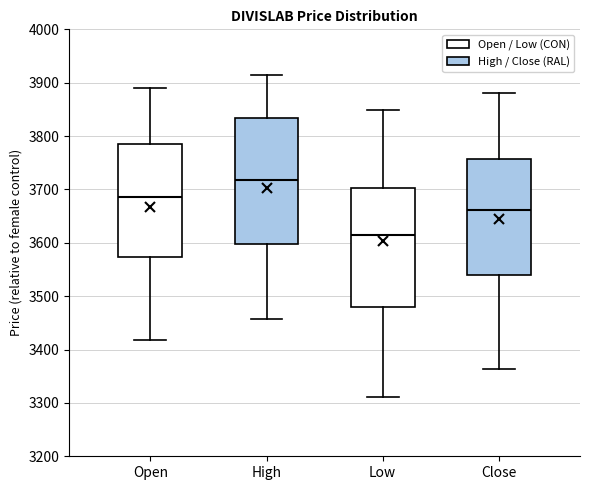

Reading left to right, read every box against the y-axis: the position of its median line, the range the box covers, and the ends of its whiskers. The values are not printed on the chart, so give them approximately, as read against the axis.

Open: median 3690, box 3570 to 3780, whiskers 3420 to 3890
High: median 3720, box 3600 to 3830, whiskers 3460 to 3910
Low: median 3620, box 3480 to 3700, whiskers 3310 to 3850
Close: median 3660, box 3540 to 3760, whiskers 3360 to 3880